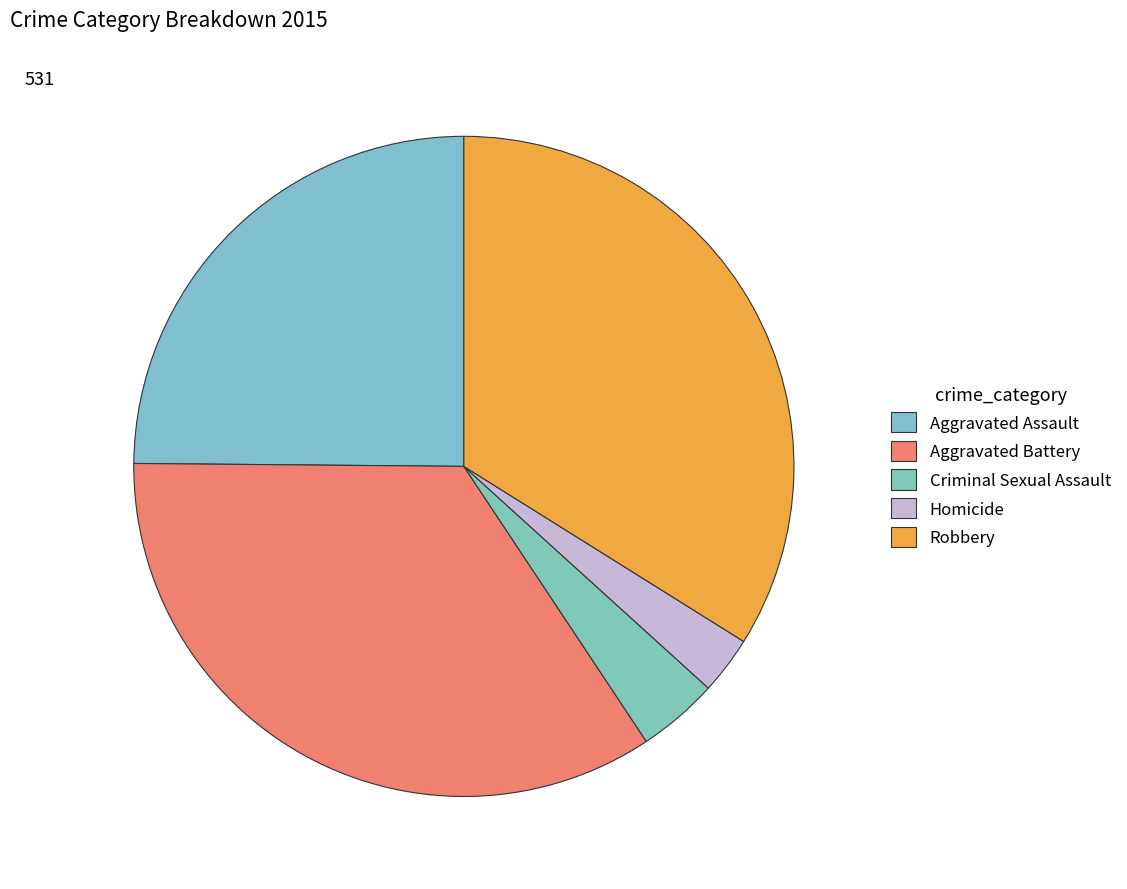

To the nearest percent, what portion does Aggravated Assault represent?

25%